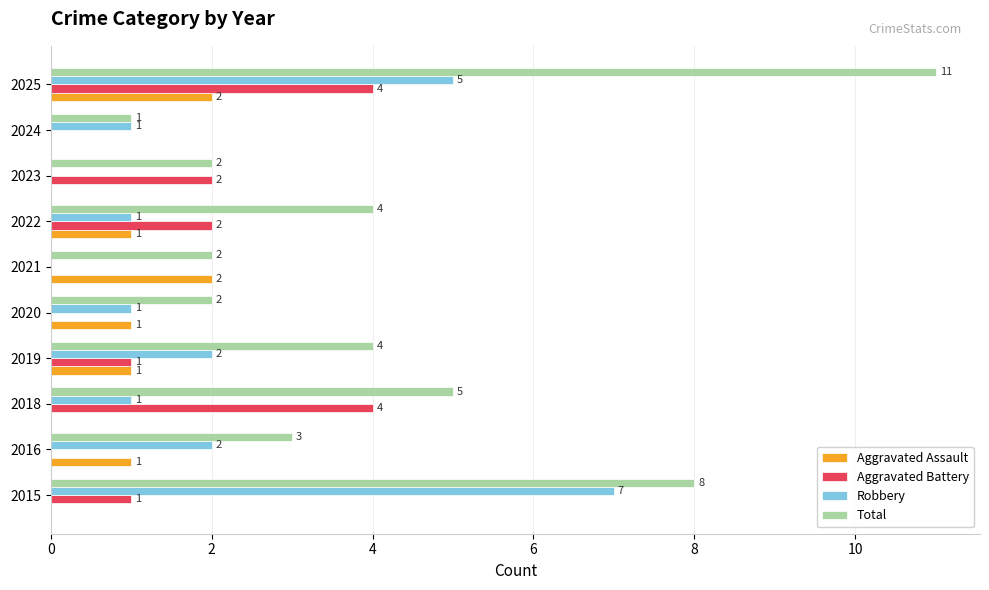

Which series changed the most between 2019 and 2025?

Total